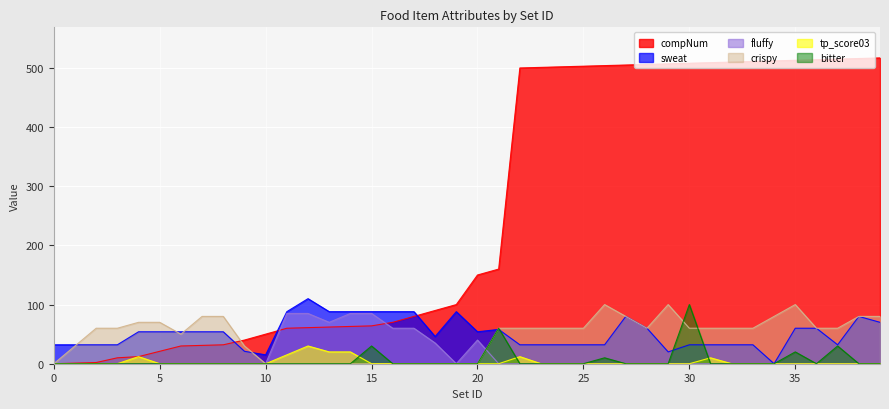

What is the value of the compNum point at the 30th from the left?

507